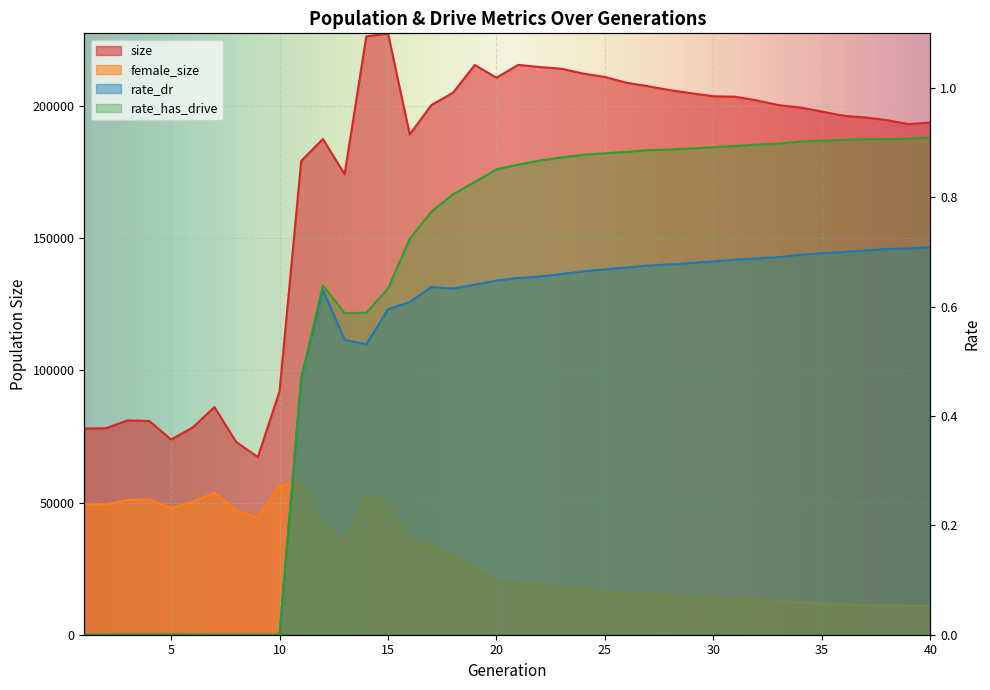

At which category is the sum across all series the highest?

14